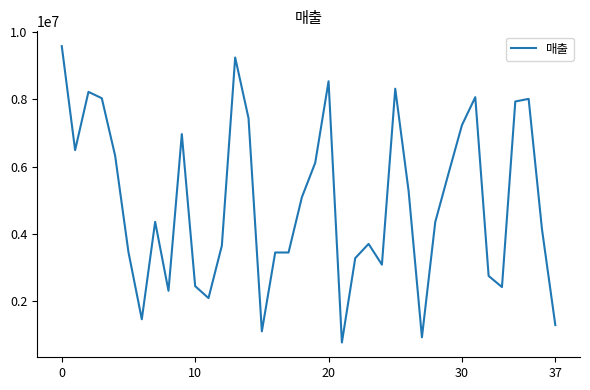

Count the number of categories in the chart.

38